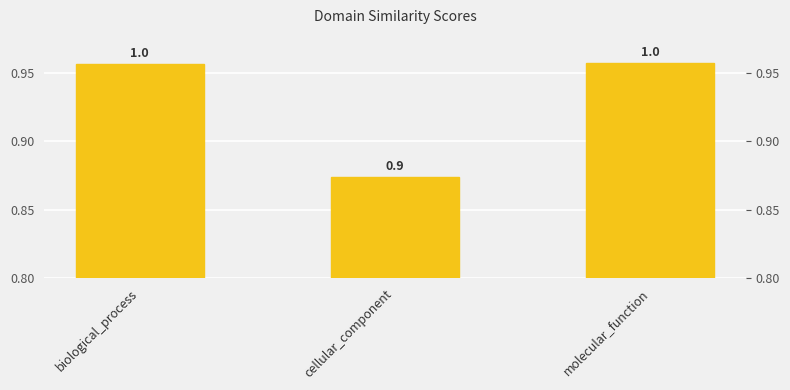

The value at molecular_function is 1.0. True or false?

True